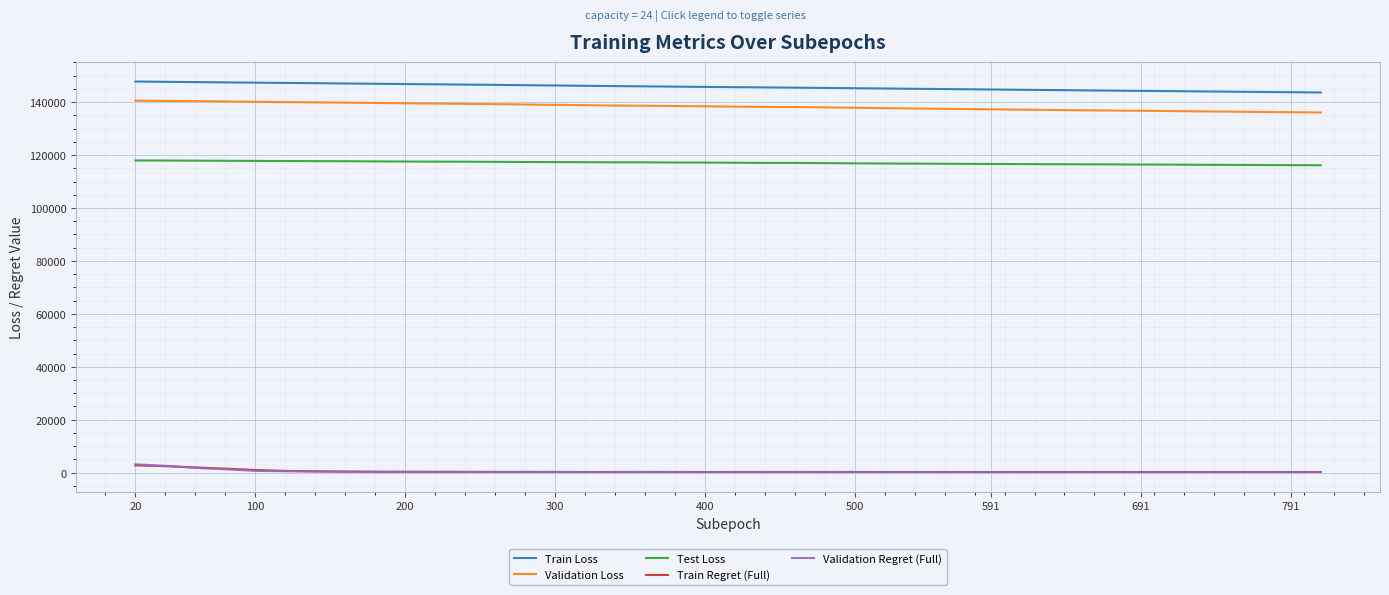

True or false: Validation Loss and Validation Regret (Full) cross at least once.

False